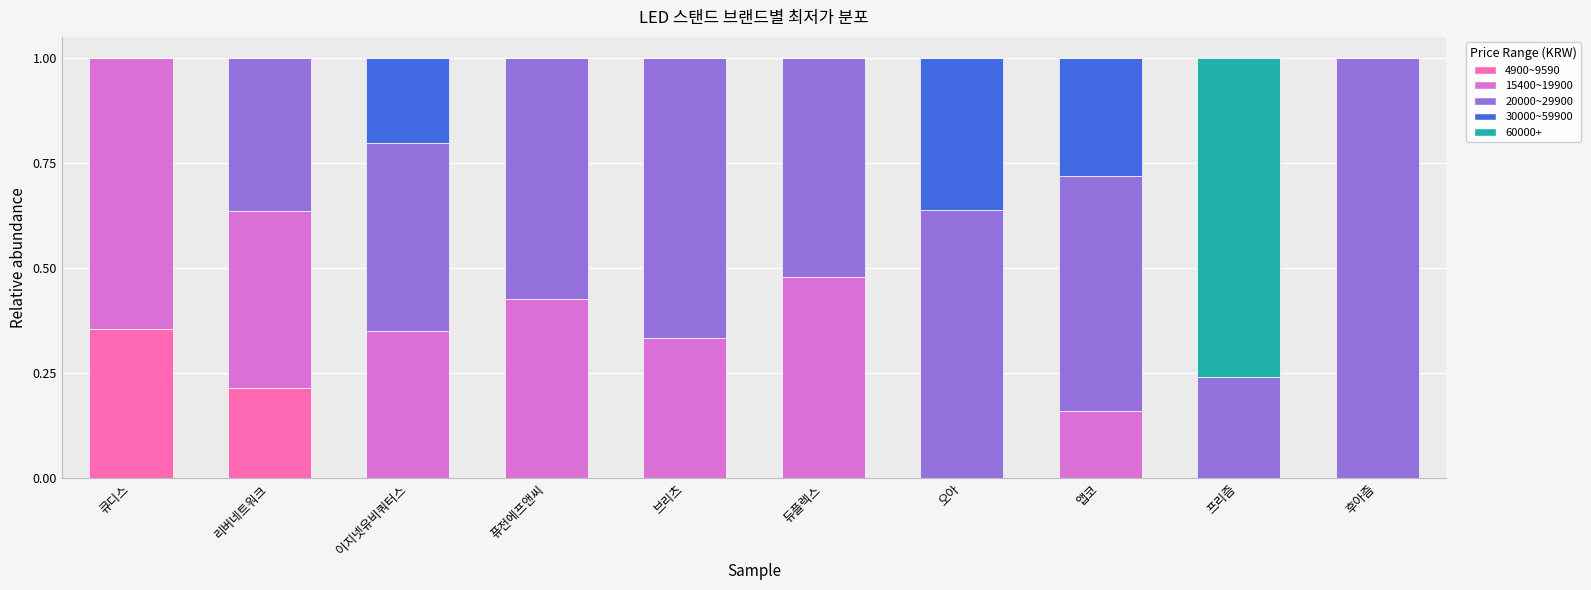

The 4900~9590 series shows 0.1 at 브리츠. True or false?

False